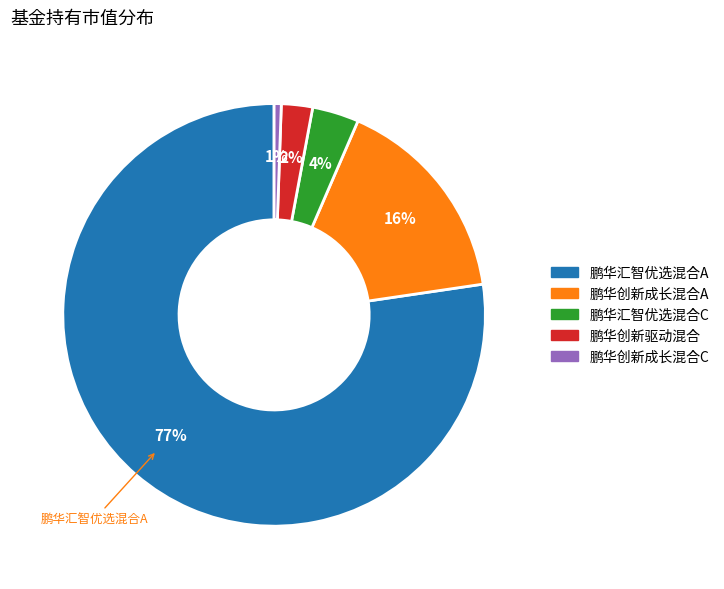

How many slices are in this pie chart?

5